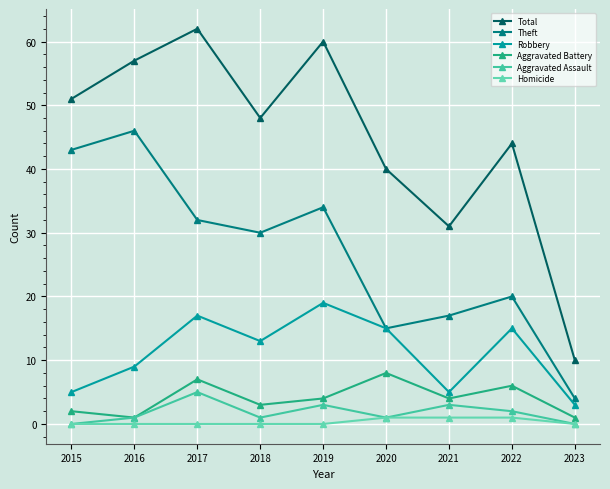

What is the total value across all series at 2020?

80